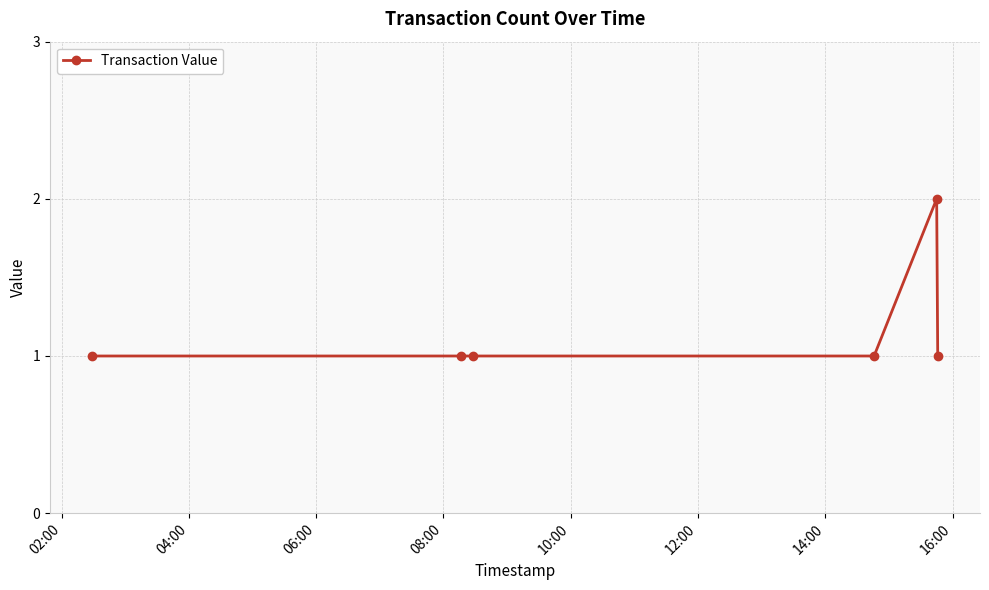

Reading left to right, what are all the values shown in this chart?

1	1	1	1	2	1